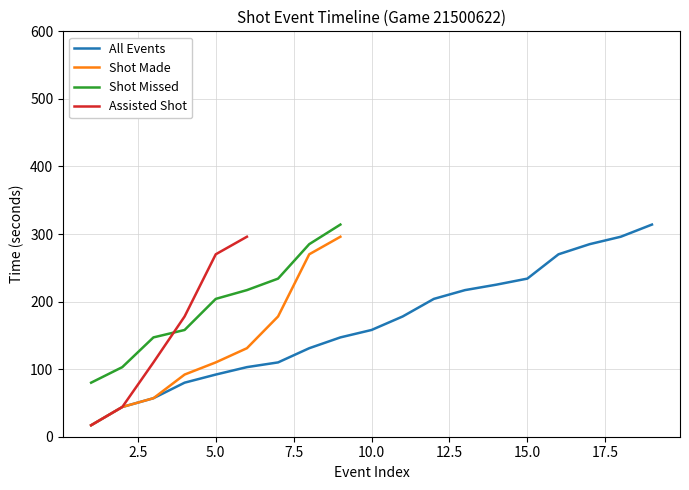

What is the maximum value for Shot Missed?

314